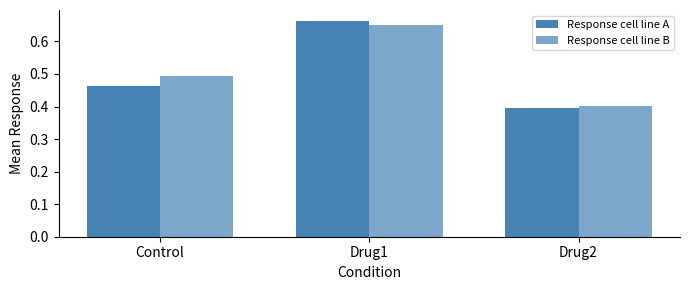

How many distinct data groups are displayed?

2